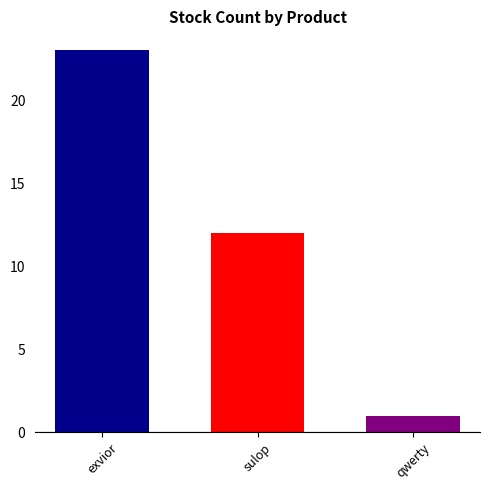

What is the maximum value shown in the chart?

23